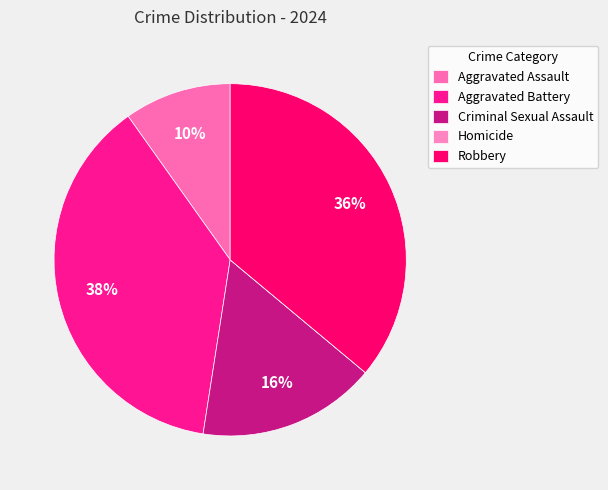

Does any single category account for the majority?

No